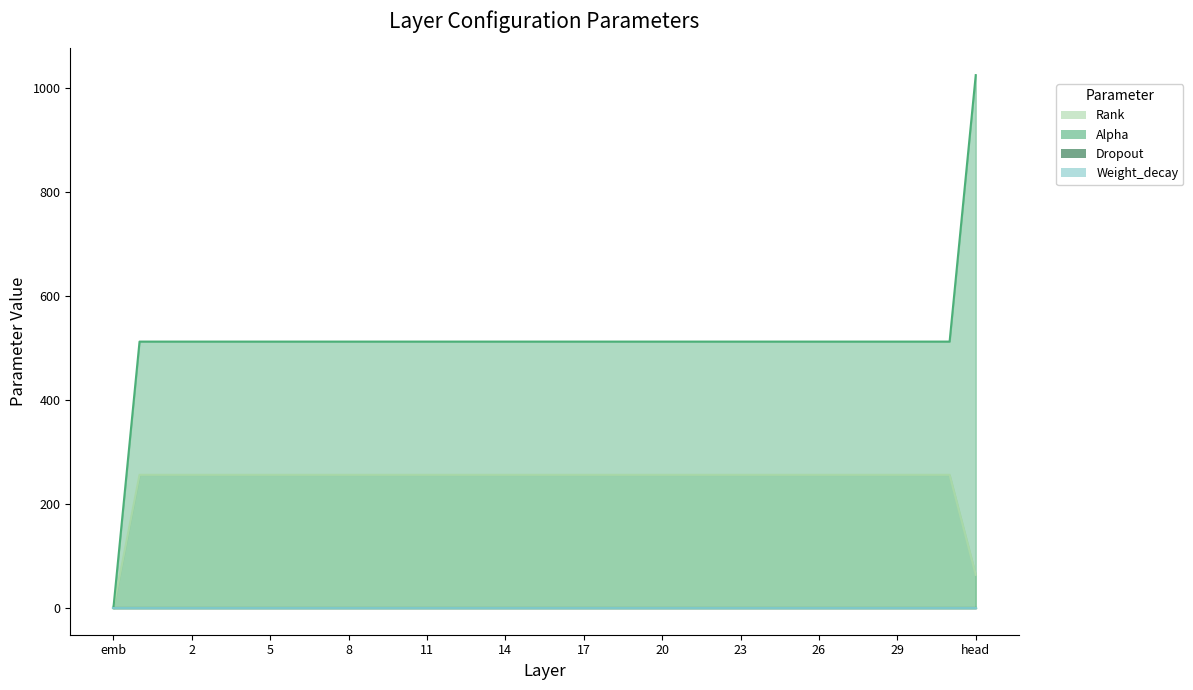

What is the average value of the Alpha series?

512